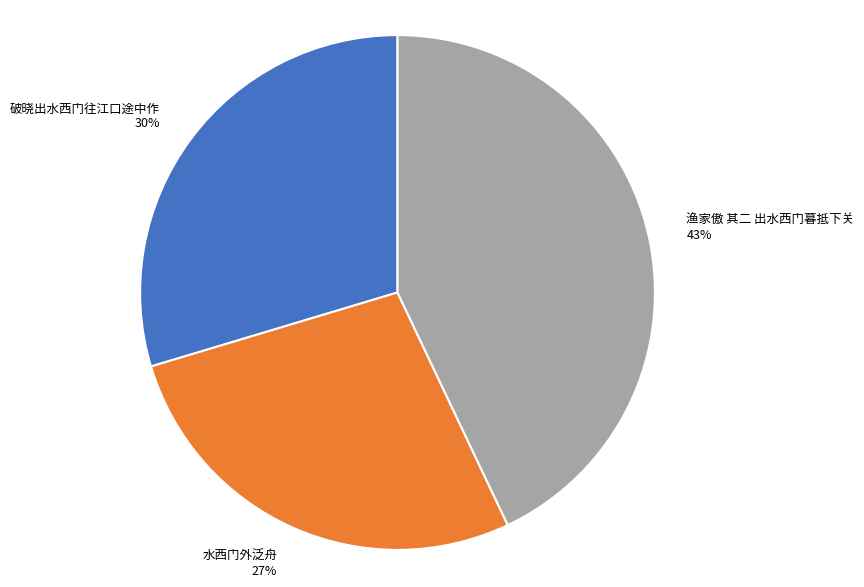

Does 破晓出水西门往江口途中作 account for over 50% of the chart?

No